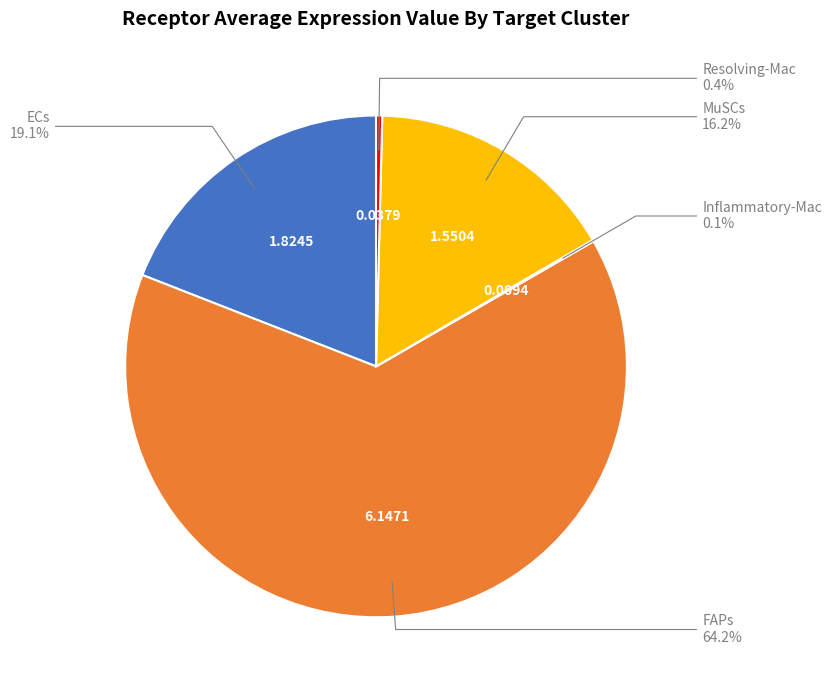

Is there a majority slice in this chart?

Yes